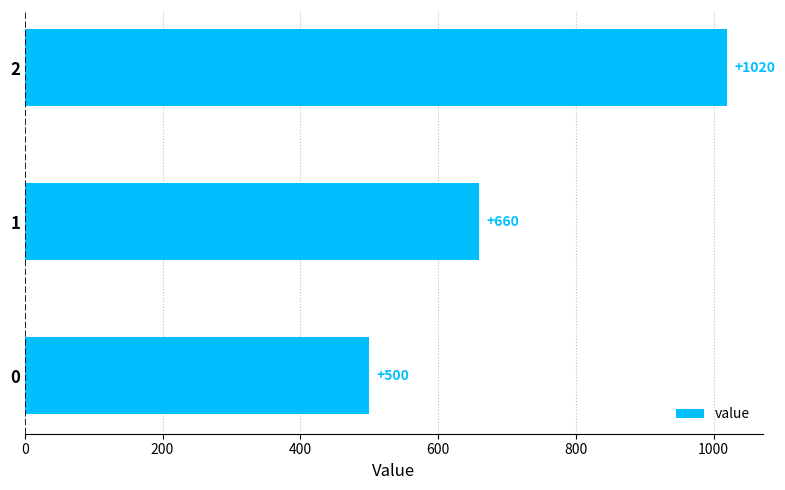

Reading bottom to top, transcribe all the data shown in this chart.

0=500	1=660	2=1020